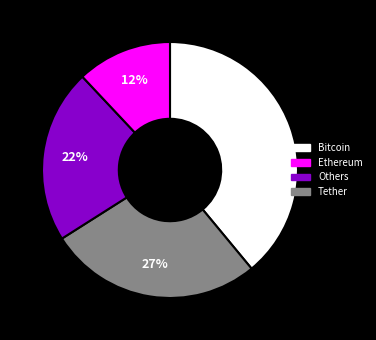

To the nearest percent, what is the difference between the largest and smallest slice percentages?

27%